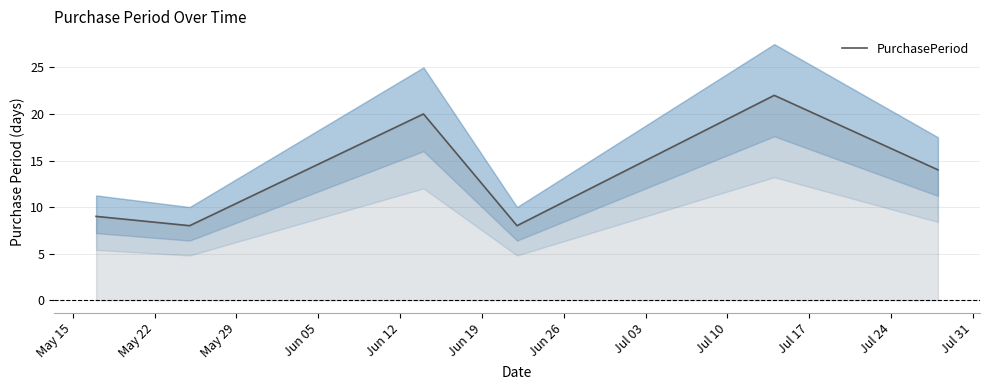

What is the highest value of the PurchasePeriod series?

22